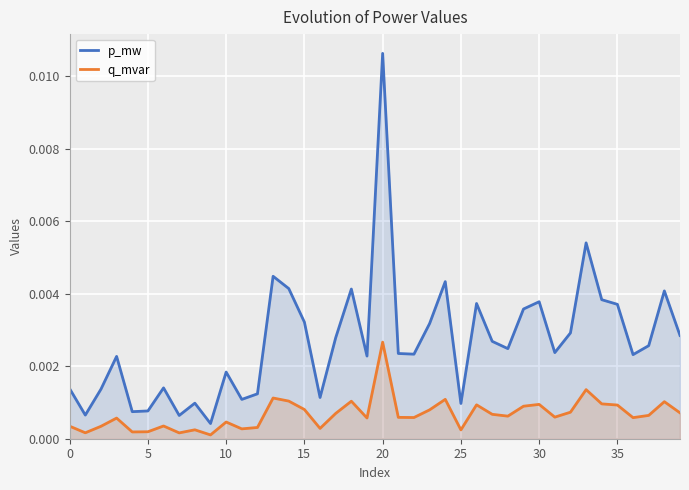

At which label does q_mvar reach its peak?

20